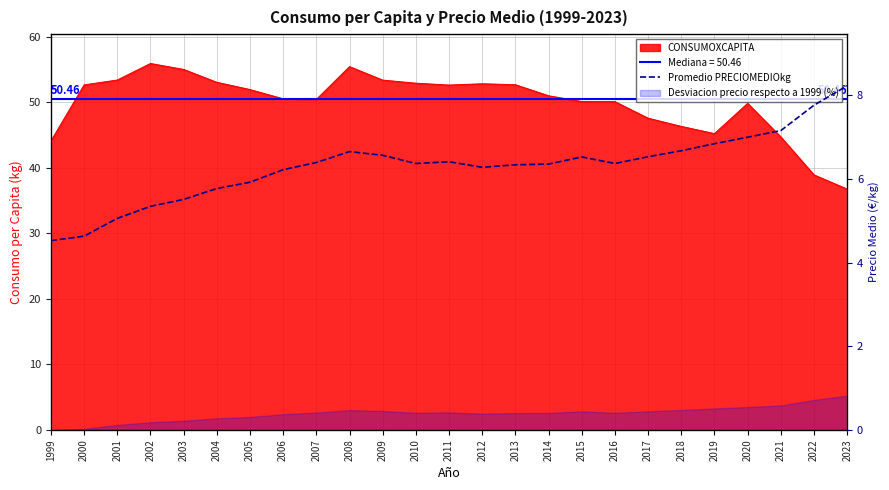

What is the average value?

6.3